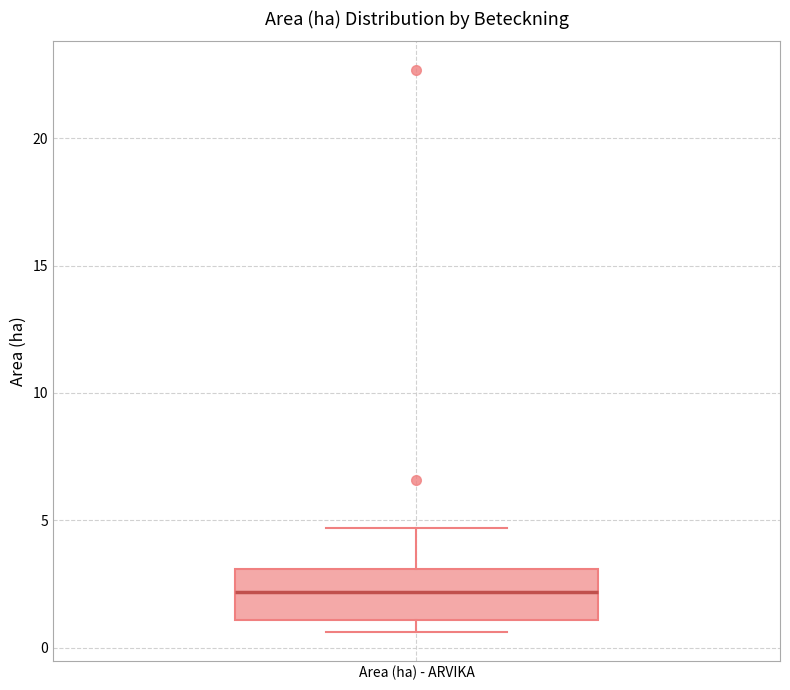

Transcribe this box plot: give where the median line is, the range the box spans, and where the two whiskers end, as read against the y-axis. The values are not printed on the chart, so give them approximately, as read against the axis.

median 2.0, box 1.0 to 3.0, whiskers 0.5 to 4.5